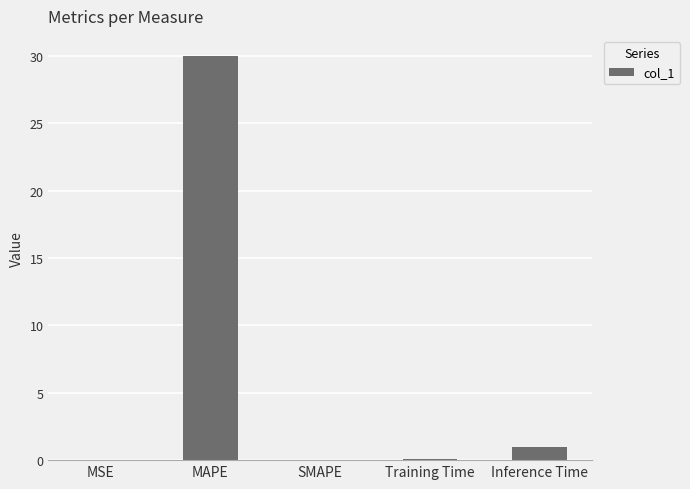

The chart shows a value of 0.0 at SMAPE. True or false?

True